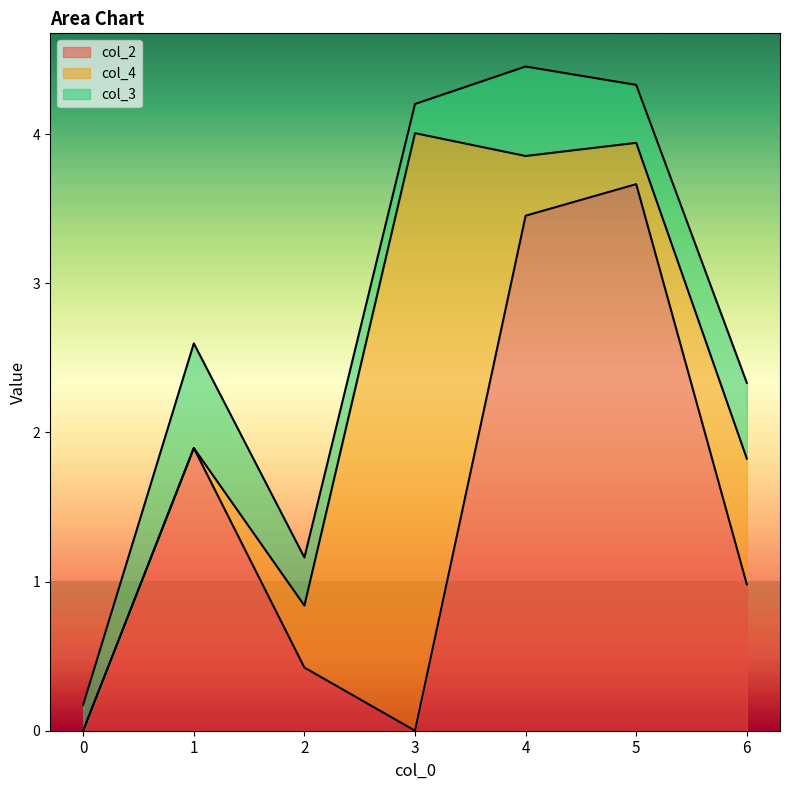

The col_2 series shows 1.5 at 4. True or false?

False